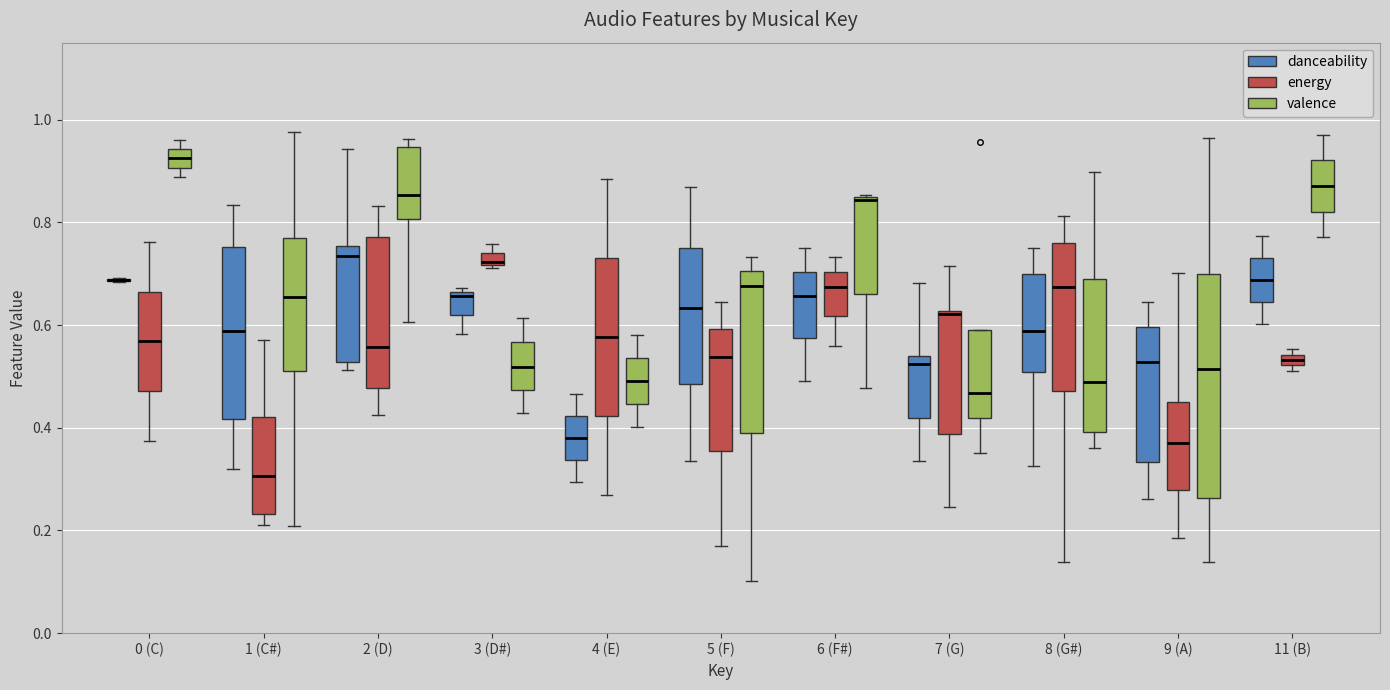

Comparing the boxes themselves (not the whiskers), which one is the tallest?

9 (A) (valence)